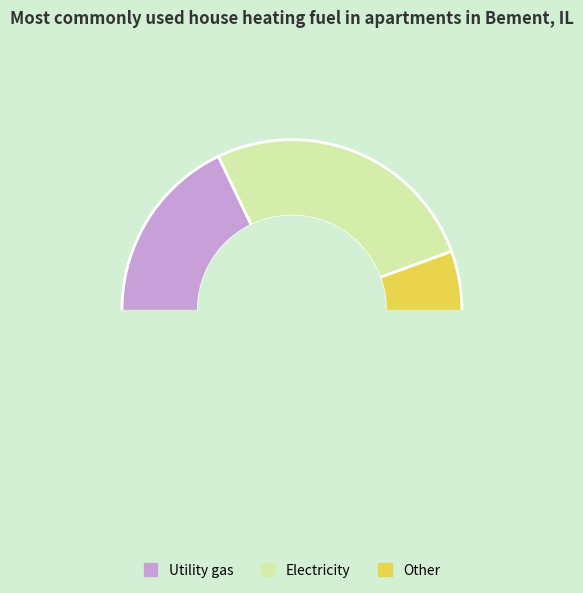

Is it true that 1.2 is 7% of the pie?

False